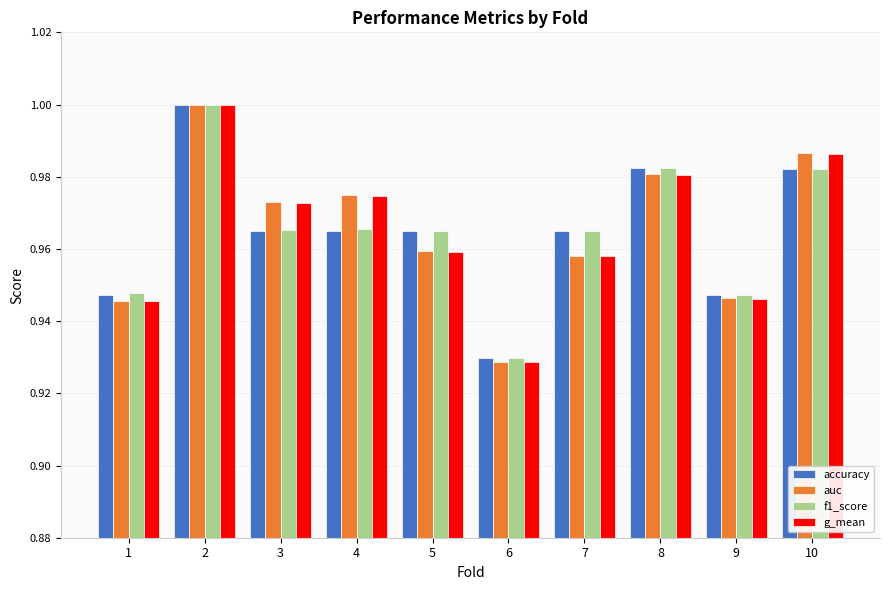

Which series has the largest range (max minus min)?

g_mean